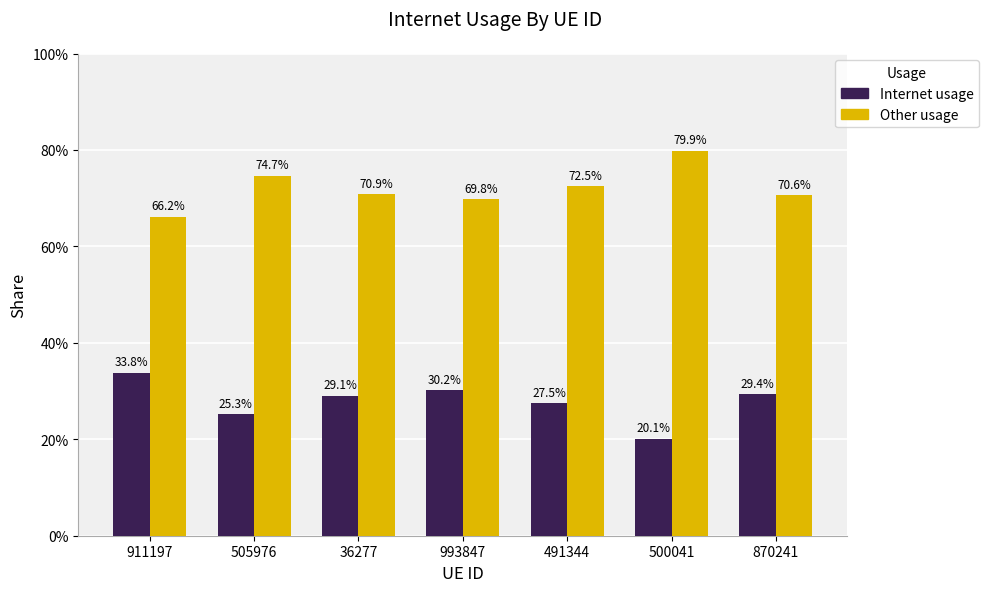

What is the average value of the Internet usage series?

0.3